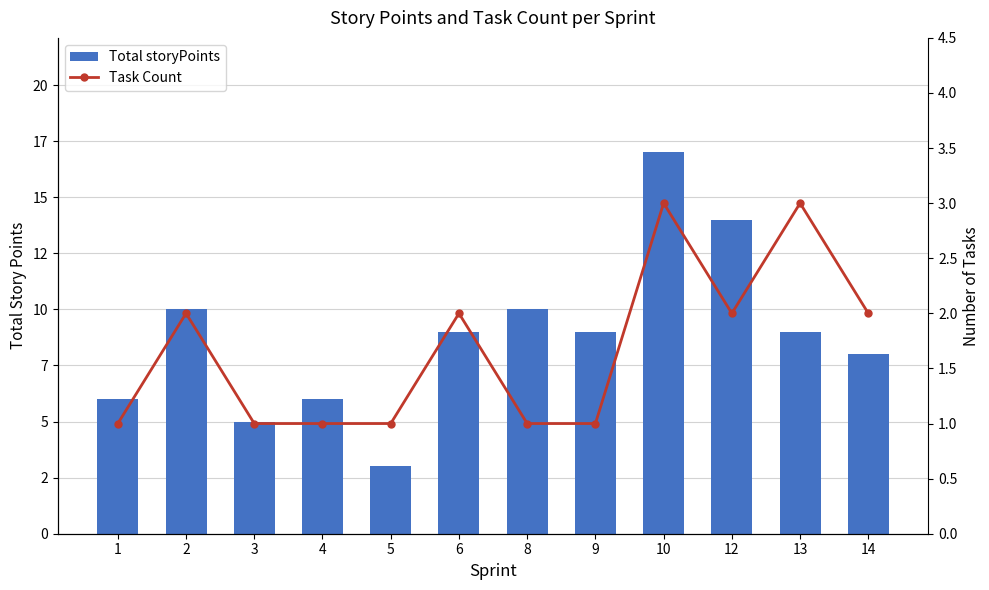

List the series in order of their peak value, highest first.

Total storyPoints, Task Count